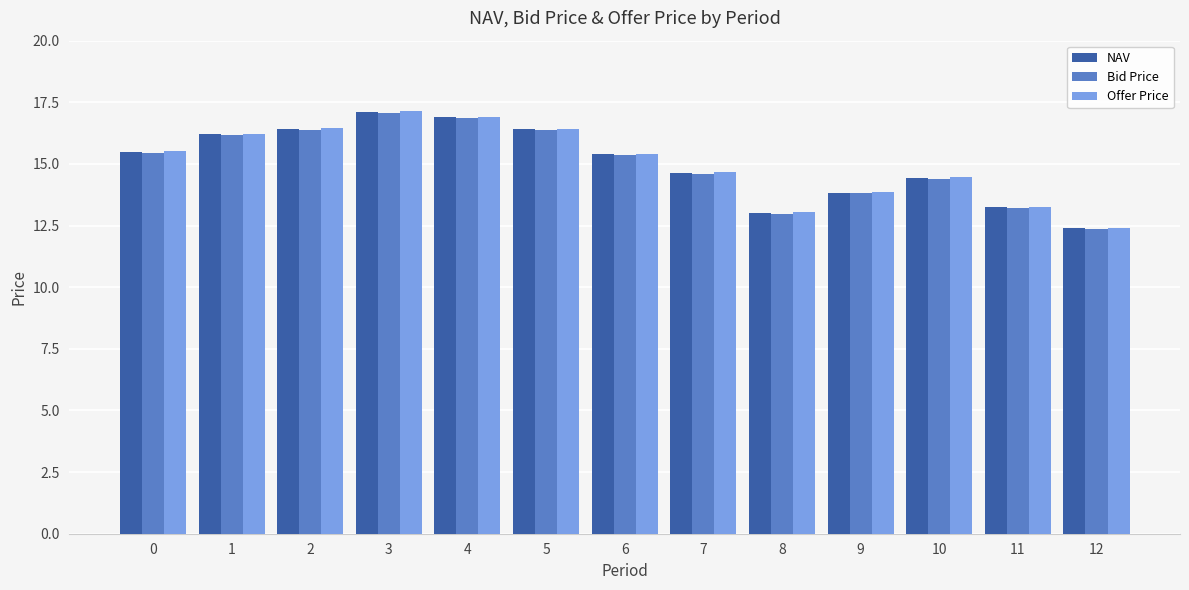

What is the minimum value shown in the chart?

12.4